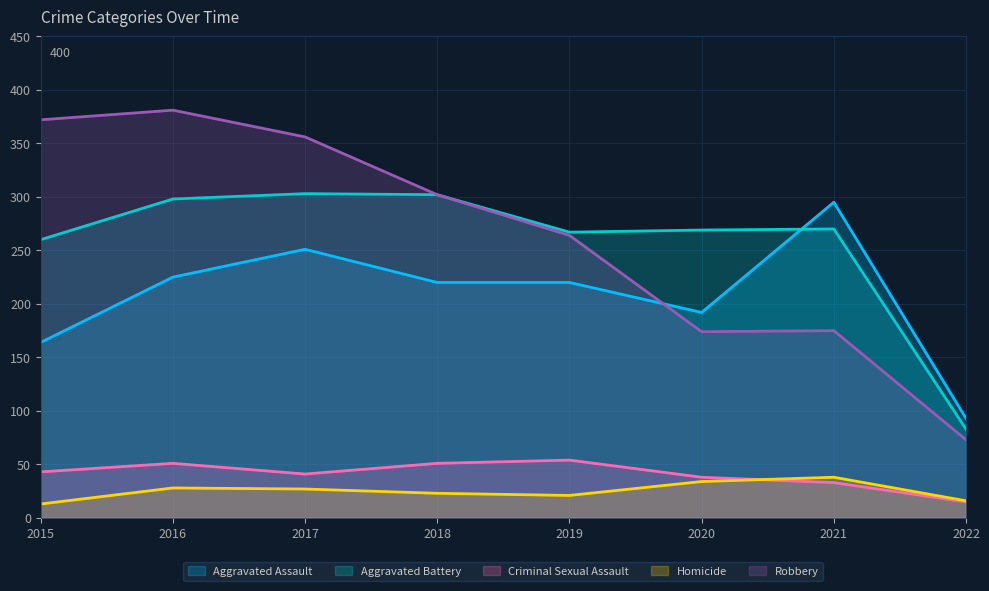

What is the average value of the Homicide series?

25